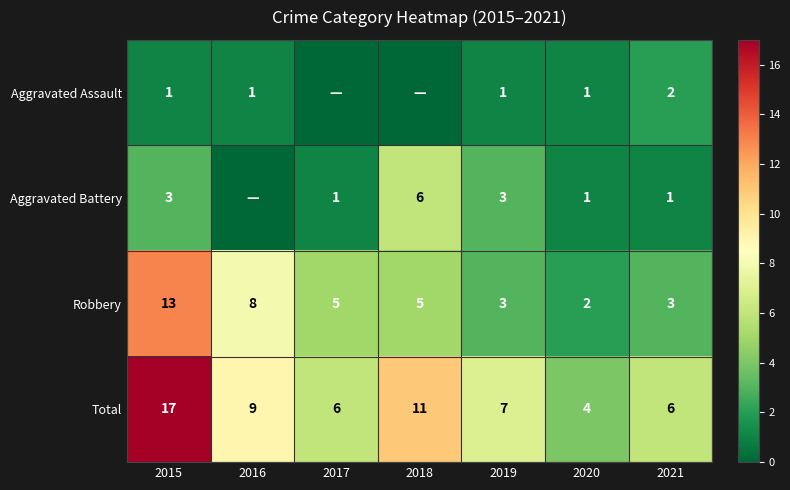

Which category has the lowest value in the Robbery series?

2020